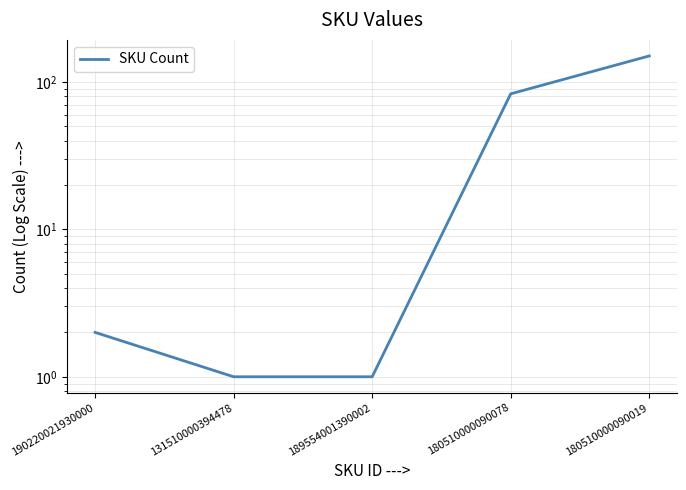

Reading right to left, list all the values displayed in this chart.

150	83	1	1	2